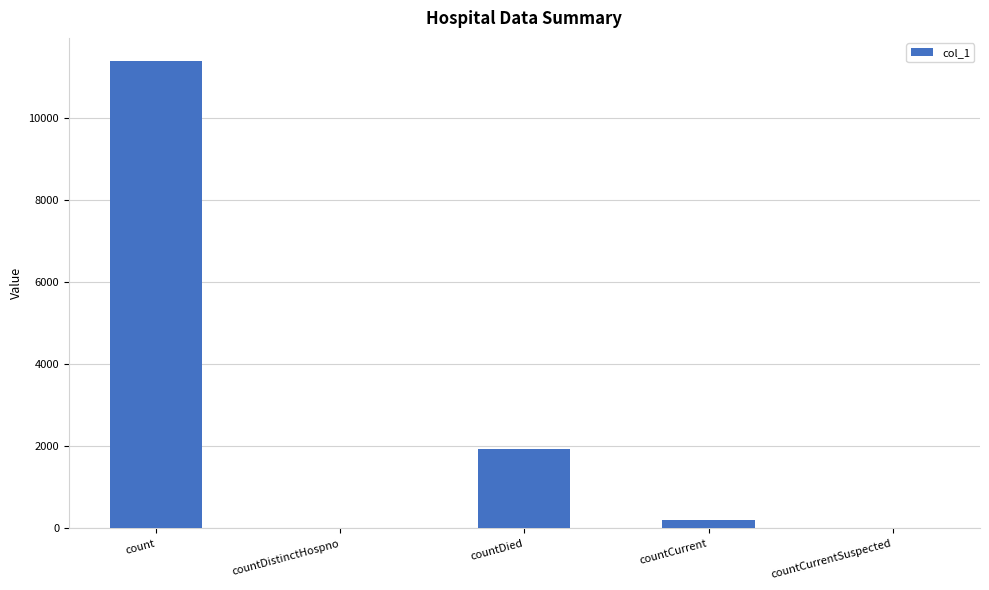

Which label corresponds to the largest value in the chart?

count